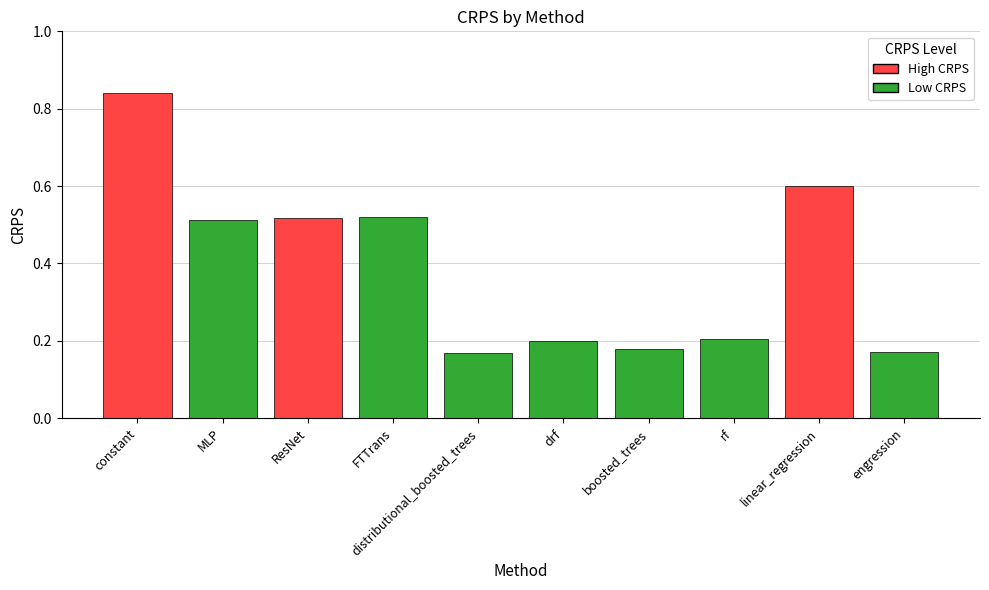

Is it true that the value at FTTrans is 0.1?

False